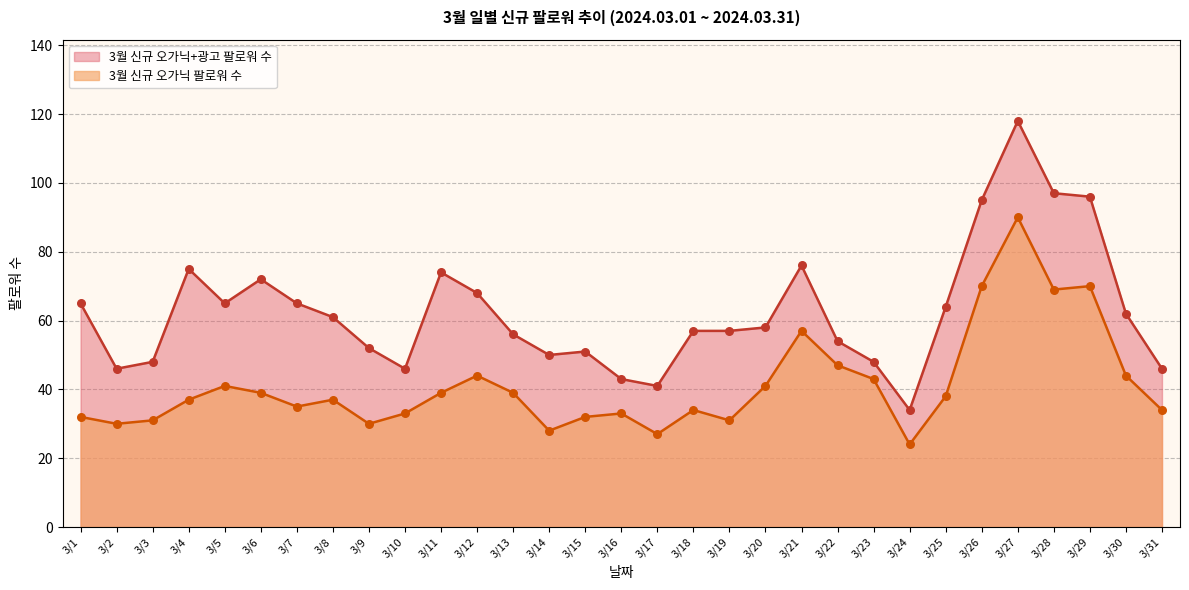

Is the value of 3월 신규 오가닉 팔로워 수 at 3/27 greater than the value of 3월 신규 오가닉+광고 팔로워 수 at 3/25?

Yes